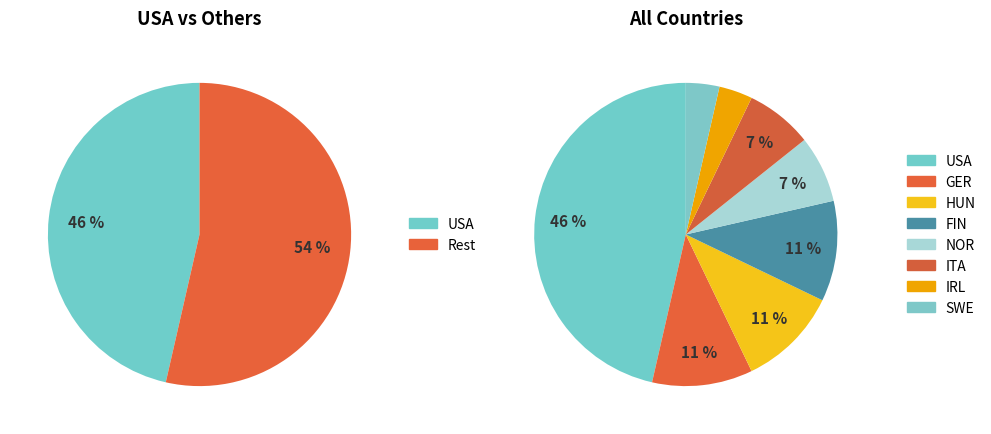

Between FIN and NOR, which is larger?

FIN